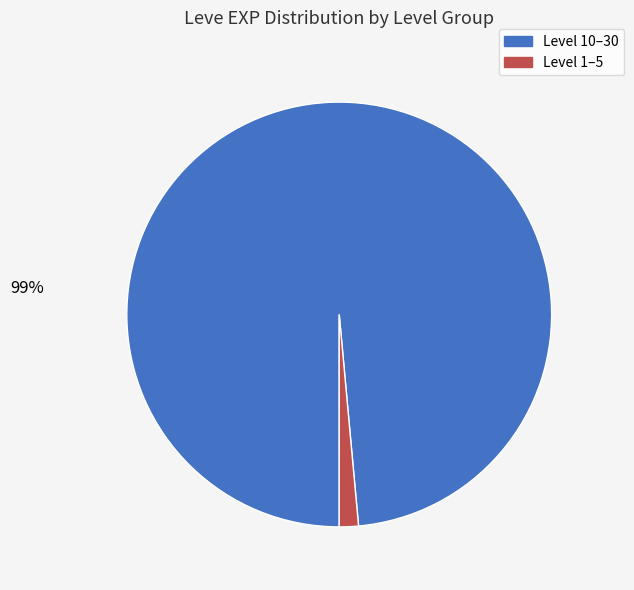

Does any single category account for the majority?

Yes